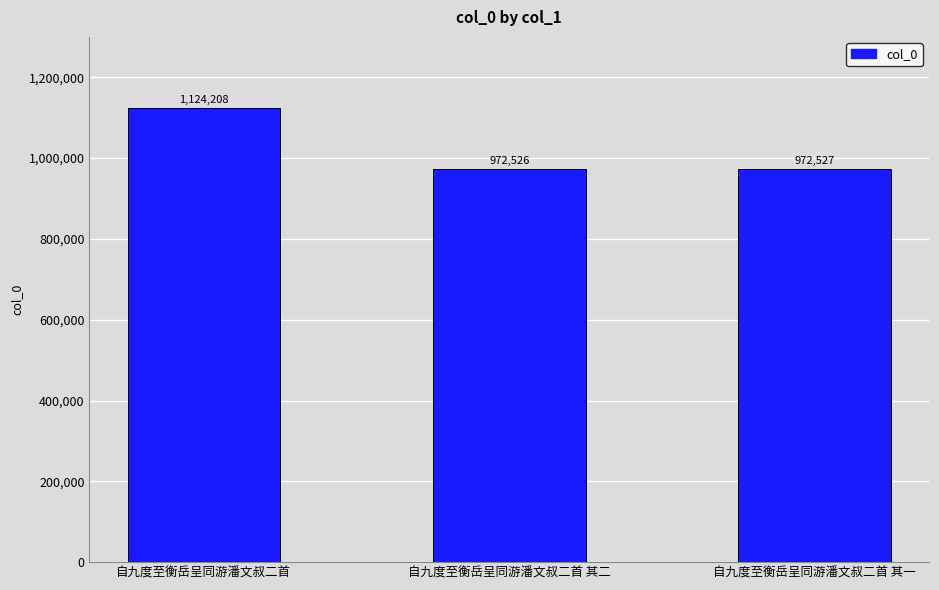

What is the difference between the maximum and minimum values?

151682